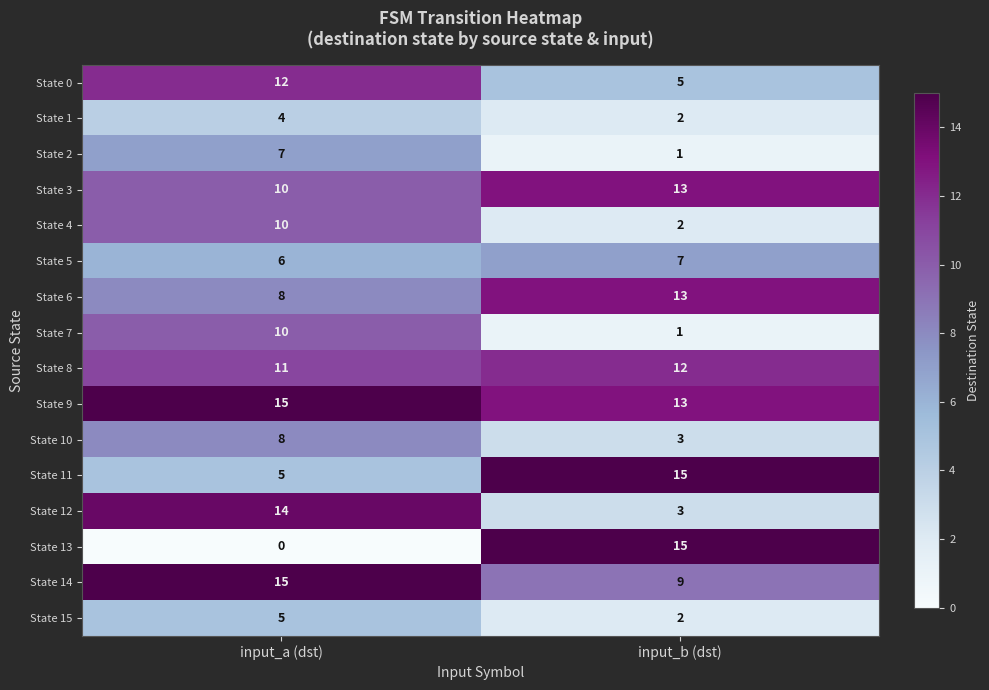

How many categories are shown in the chart?

2